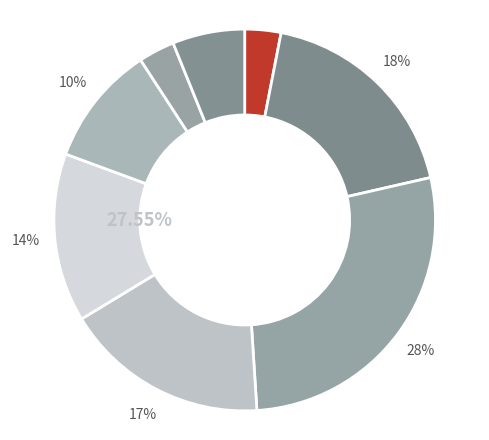

What percentage is the 9 slice, to the nearest percent?

3%